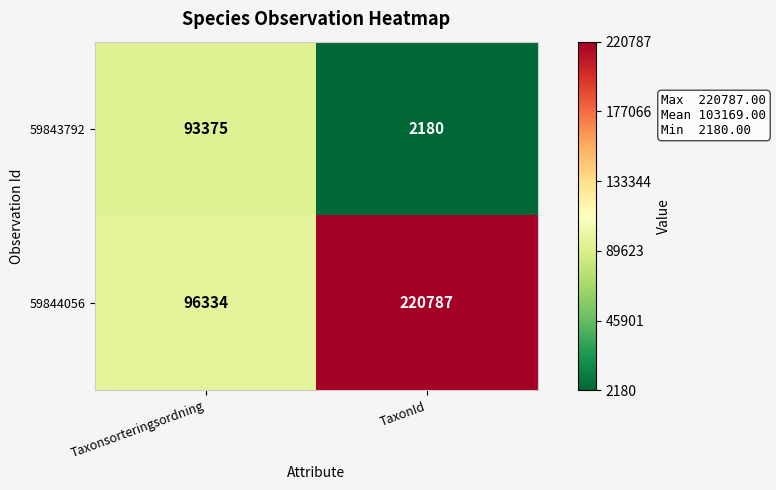

What is the average value of the 59843792 series?

47778